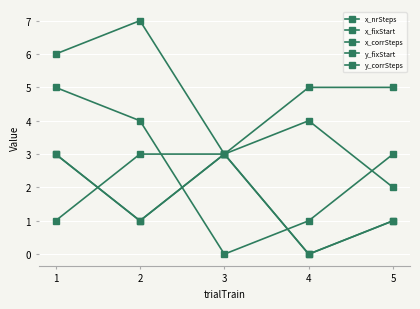

Does the chart have visible grid lines?

Yes